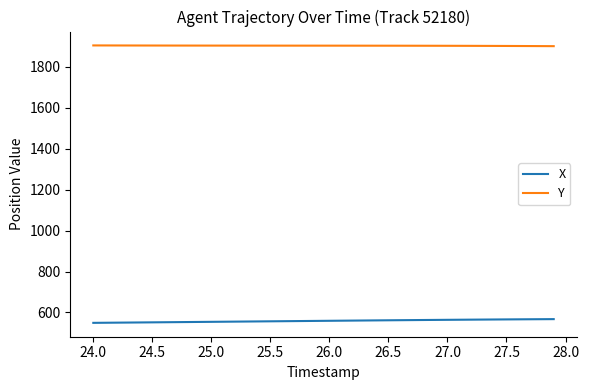

What are all the series names shown in the legend?

X, Y